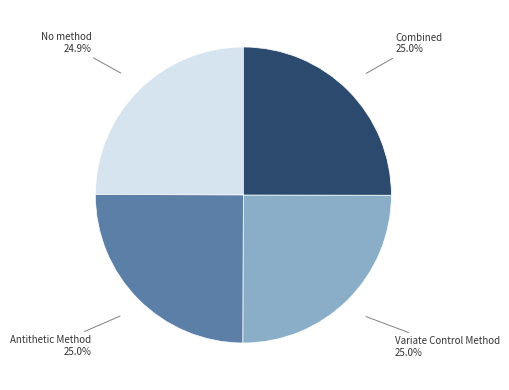

Count the number of slices in the pie.

4